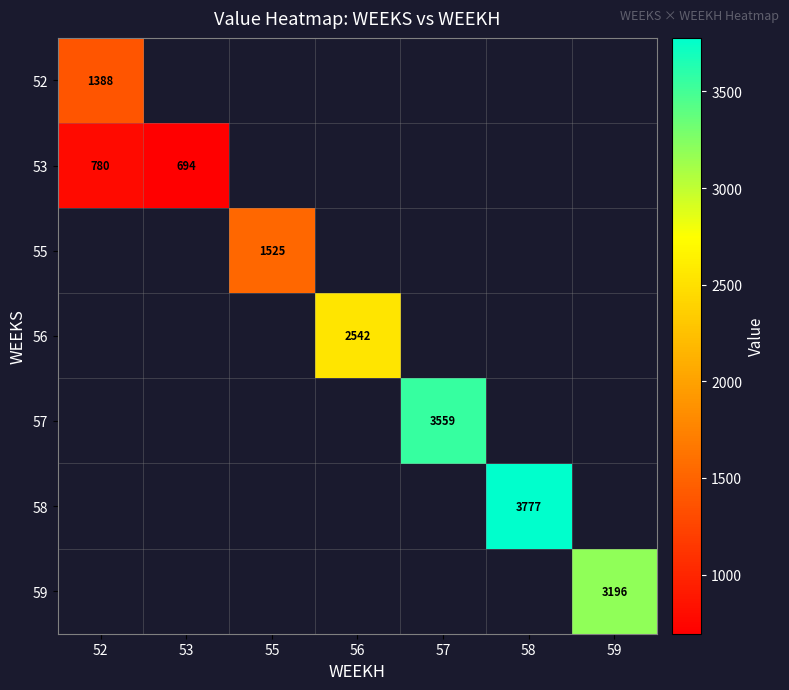

How many positive values does the 56 series have?

1